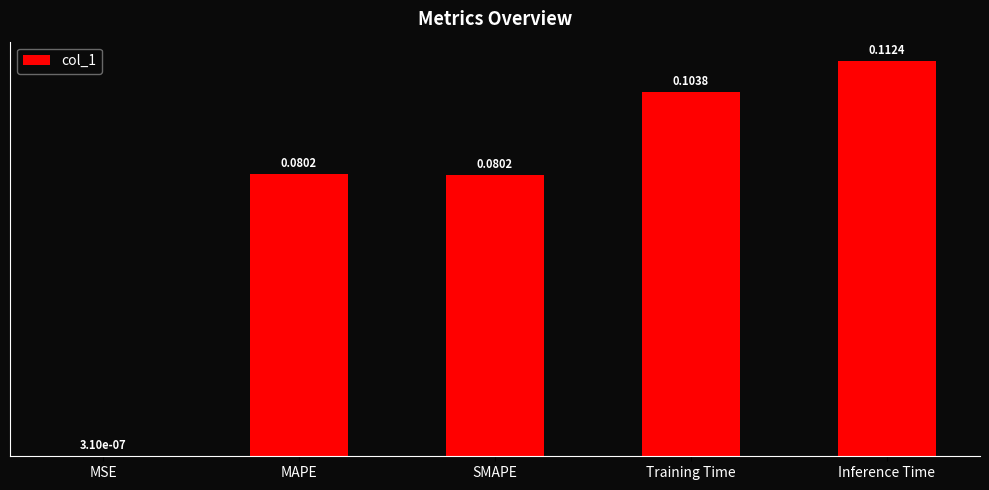

Where is the data nearest to the value 0?

MSE